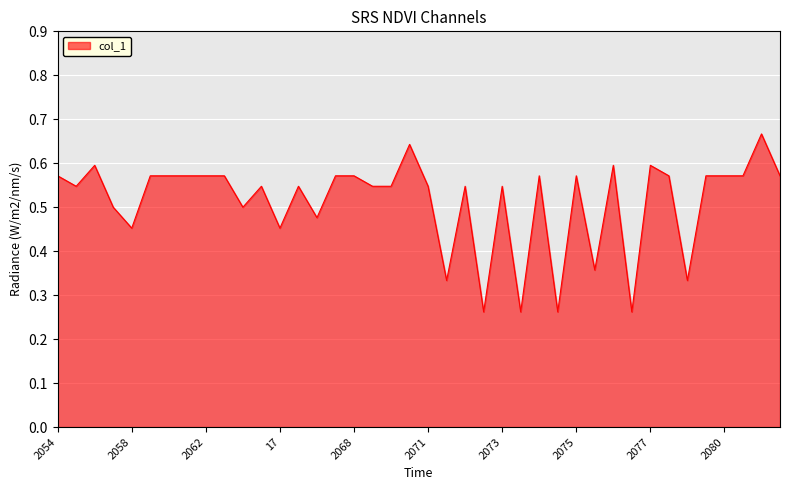

Does the chart display data point markers on the line(s)?

No